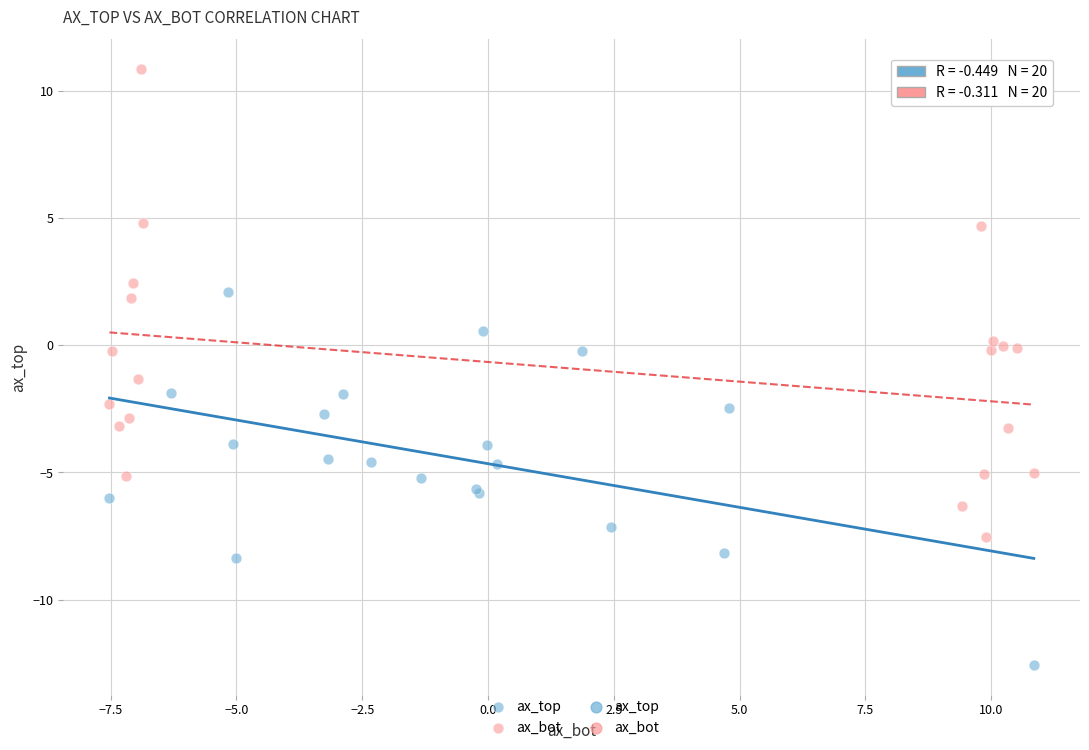

Which series has the largest Y range (max minus min)?

ax_bot